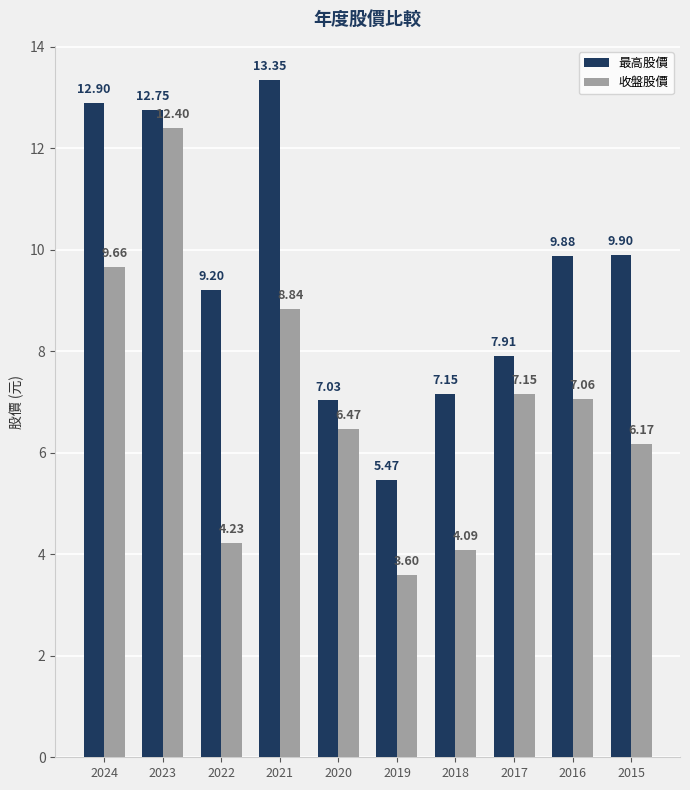

Where is 收盤股價 nearest to the value 8?

2021